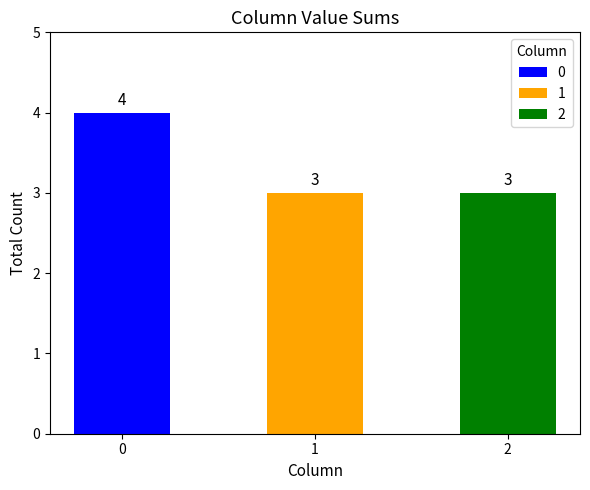

What is the average value?

3